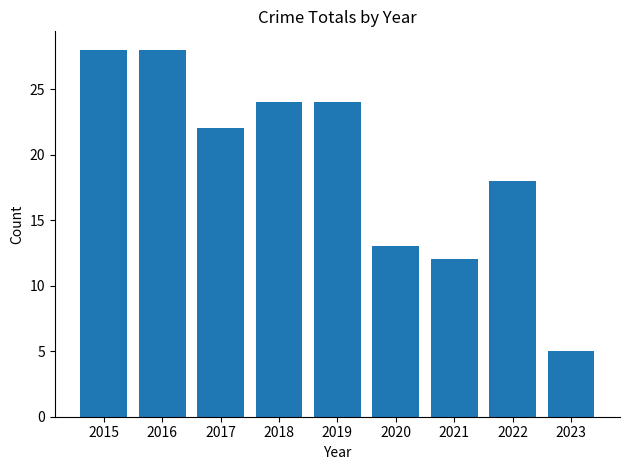

The chart shows a value of 31 at 2018. True or false?

False